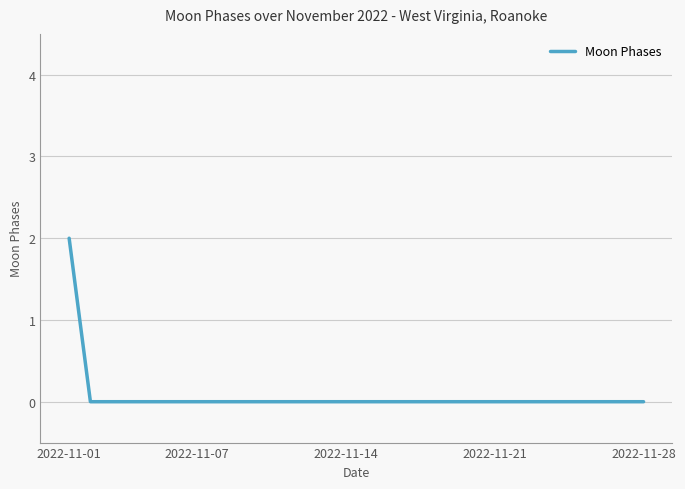

How many categories are shown in the chart?

28